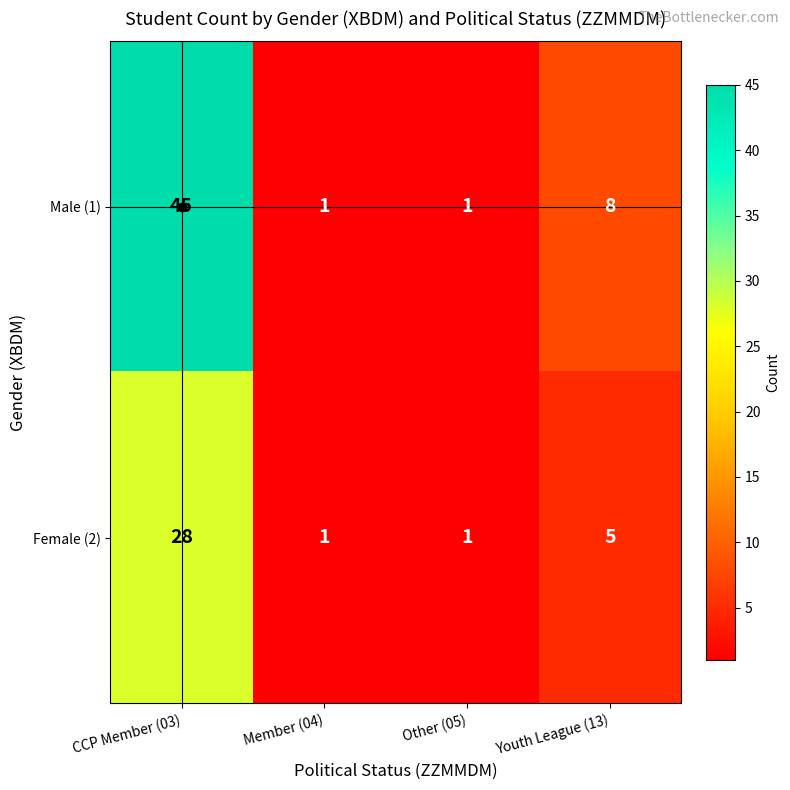

At which label does Female (2) first exceed 5?

CCP Member (03)